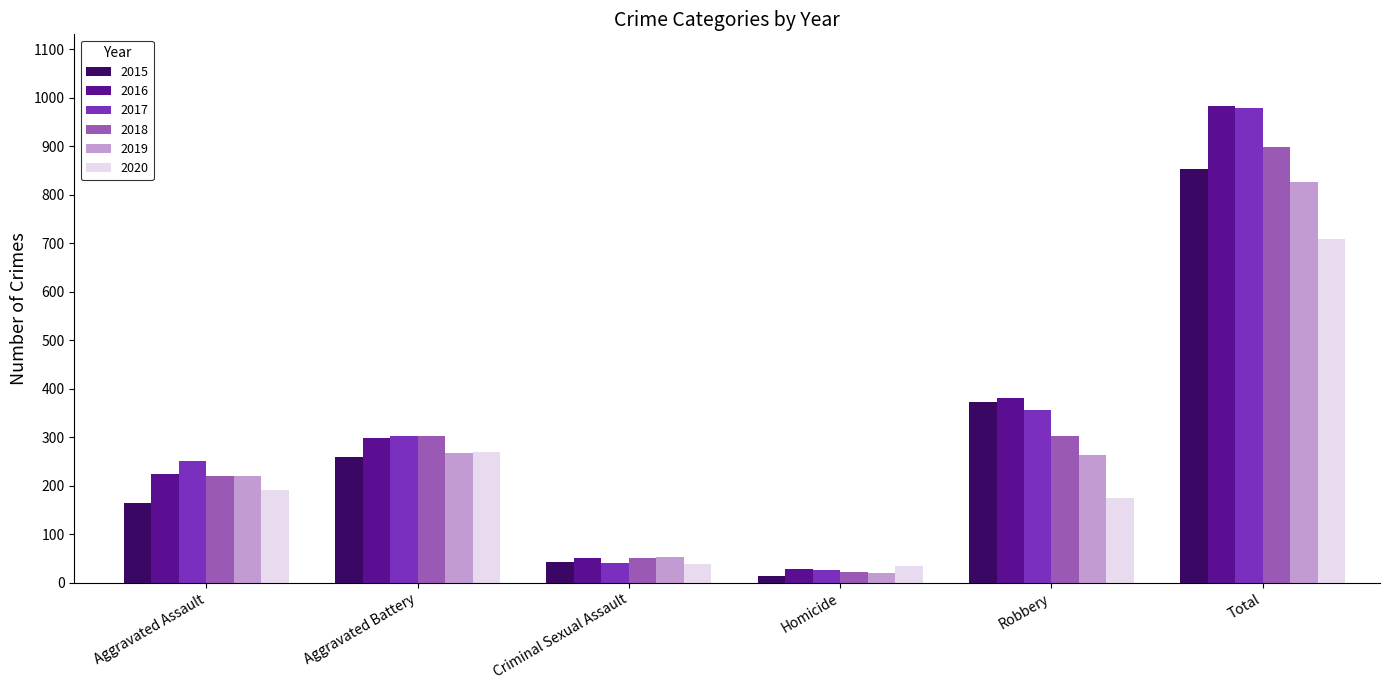

Which series has the widest spread of values?

2016